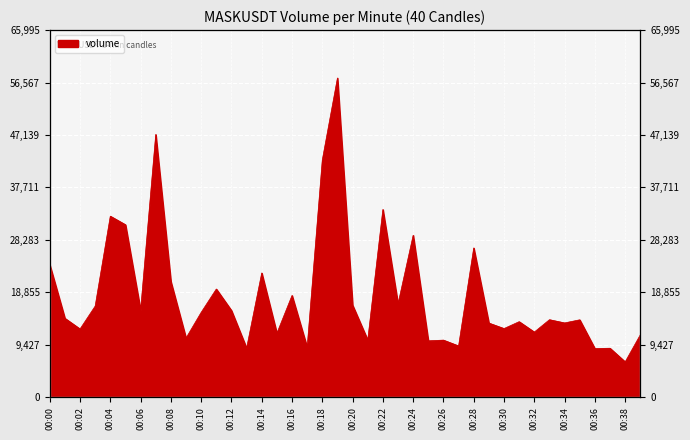

How many interior local valleys (lower than both neighbors) does the data have?

15